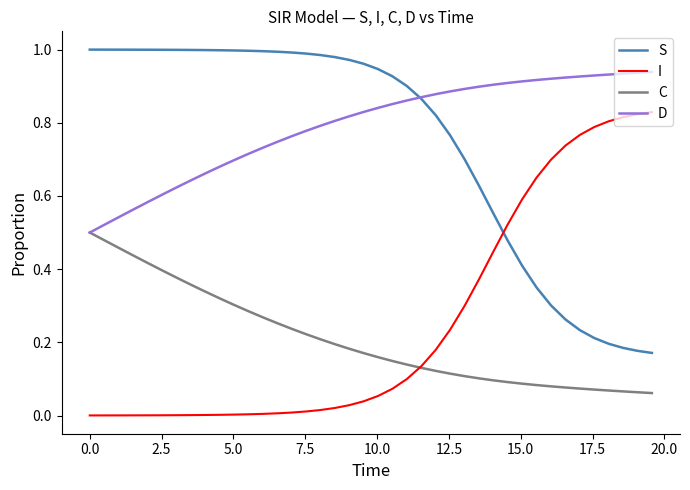

True or false: C and S cross at least once.

False